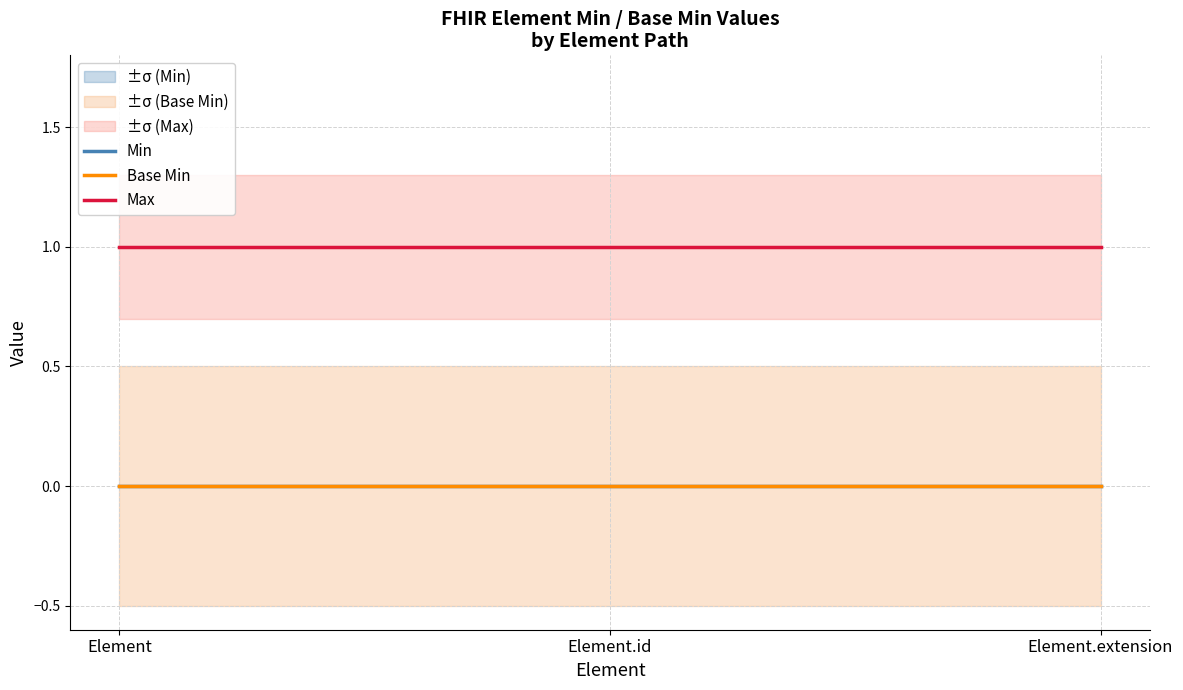

What is the sum of all Max values?

3